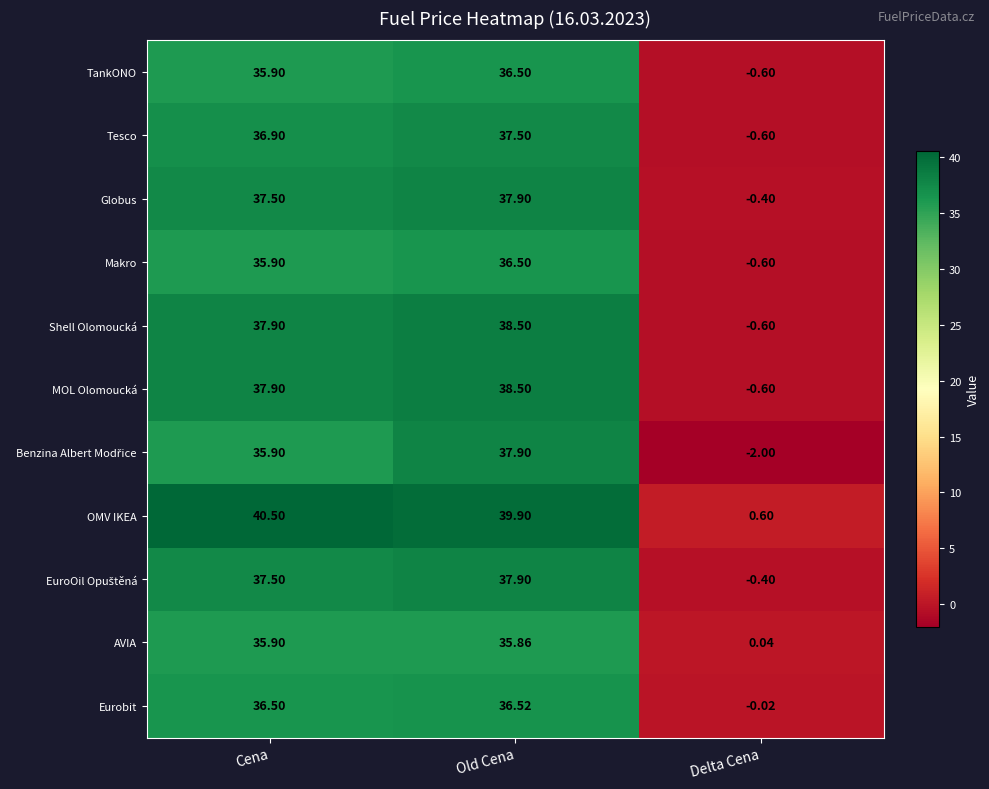

Where does the Tesco series first go above 36?

Cena